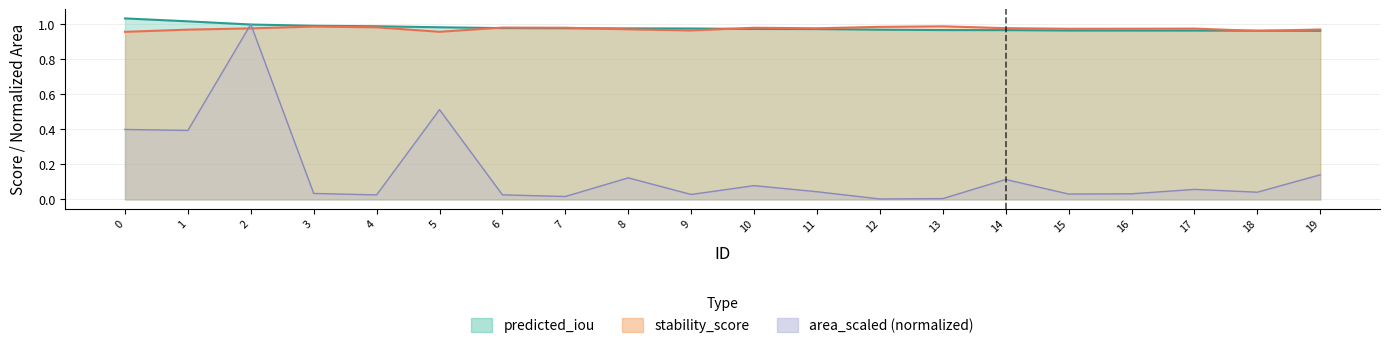

Which series ends up on top after the final intersection of stability_score and predicted_iou?

stability_score